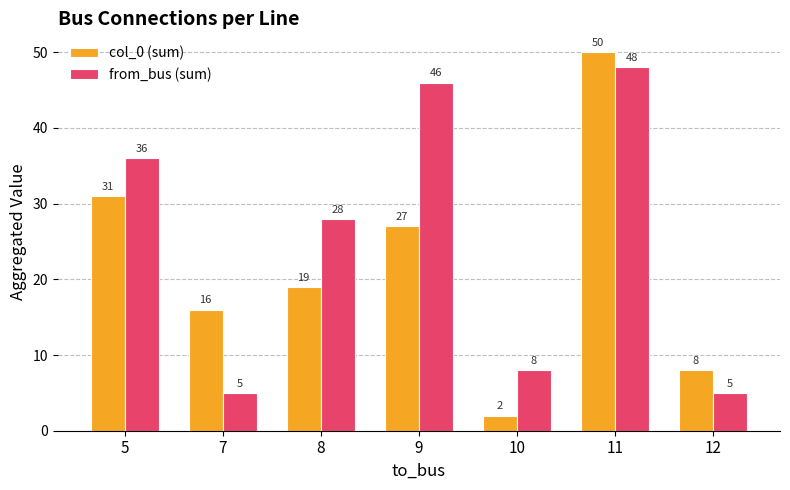

Reading left to right, extract all data points from this chart.

col_0 (sum): 31	16	19	27	2	50	8
from_bus (sum): 36	5	28	46	8	48	5